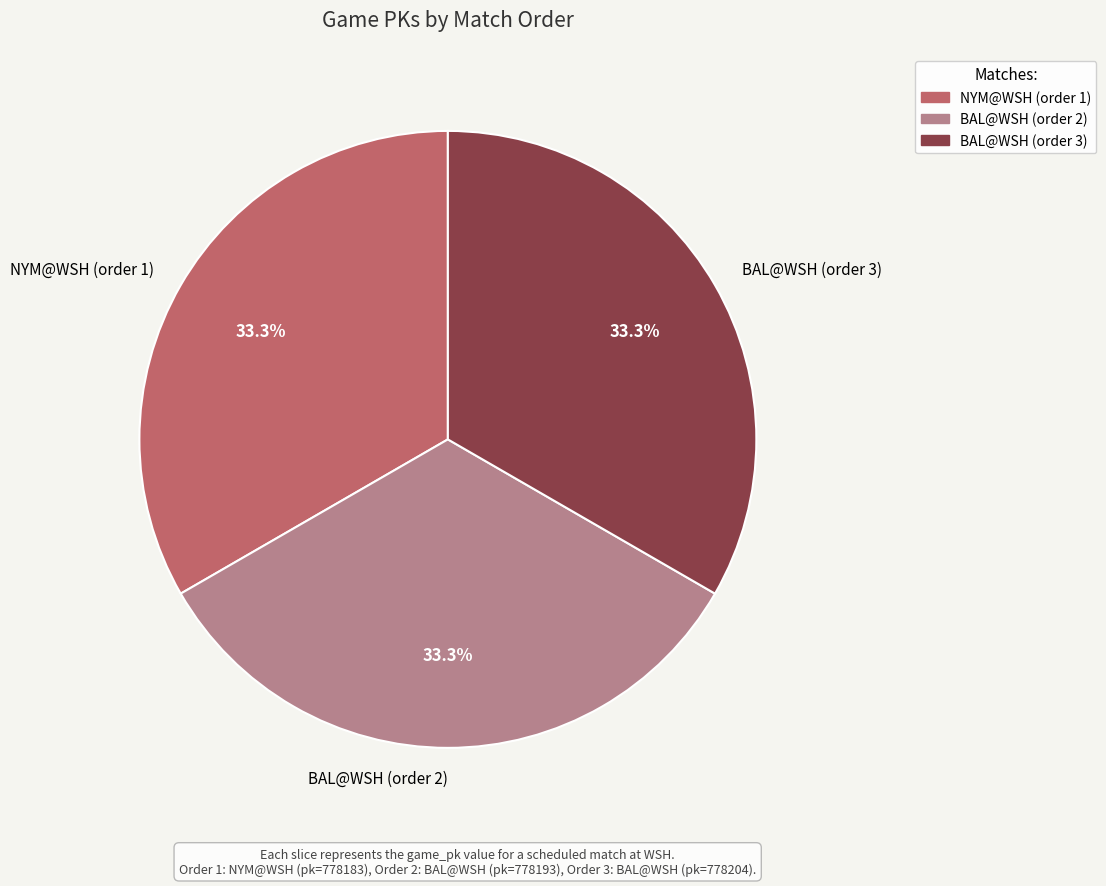

Combined, what portion of the pie is BAL@WSH (order 3) and NYM@WSH (order 1)?

66.7%